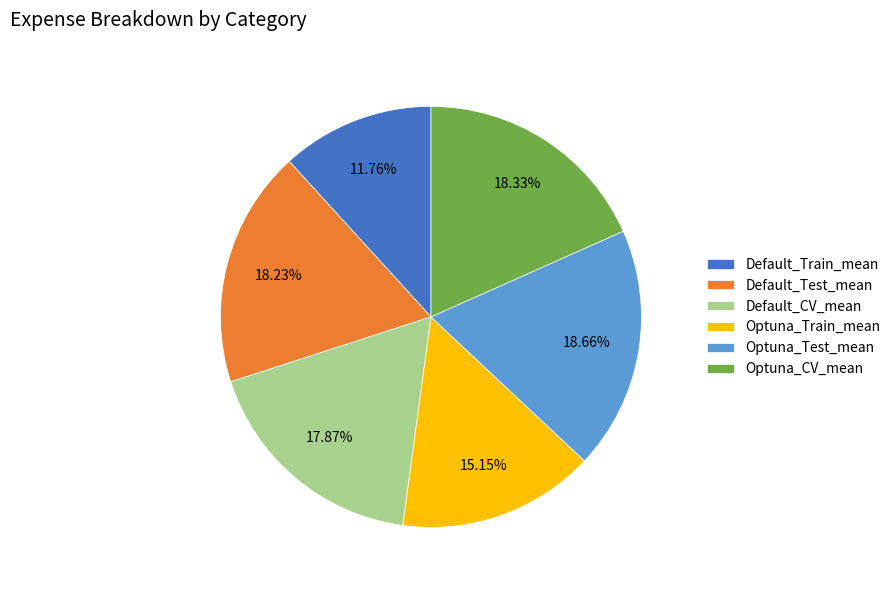

To the nearest percent, what is the combined percentage of Default_Train_mean and Default_CV_mean?

30%